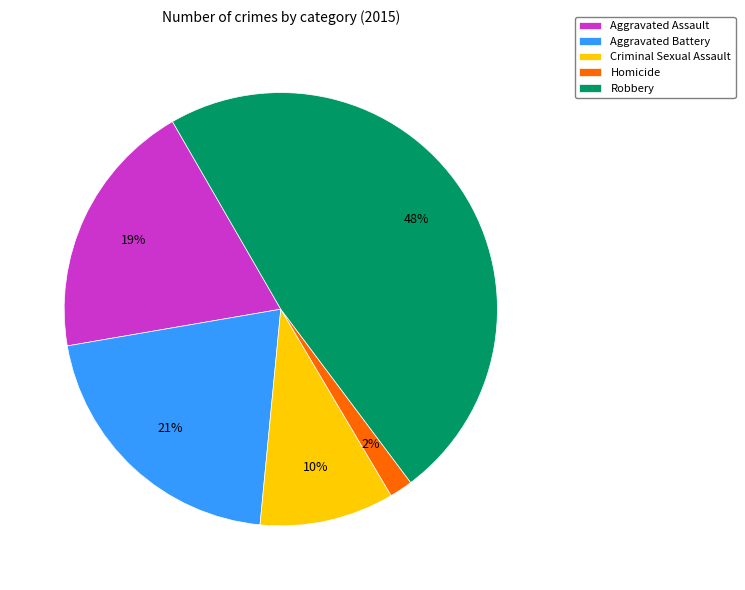

The Aggravated Battery slice represents 14% of the pie. True or false?

False